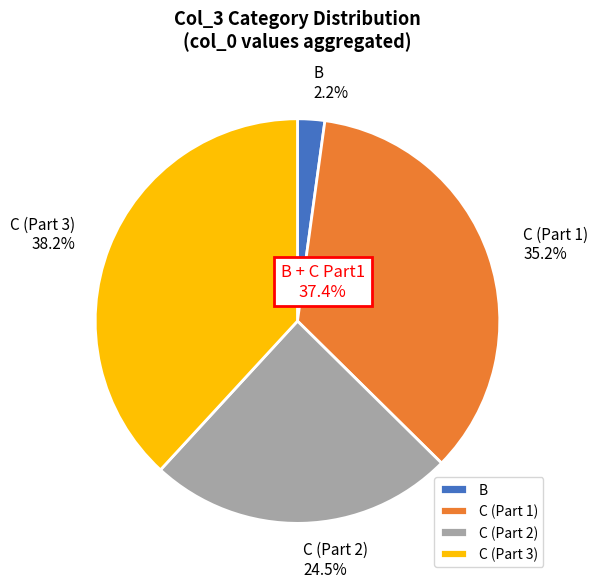

Do B and C (Part 2) together represent more than half of the pie?

No